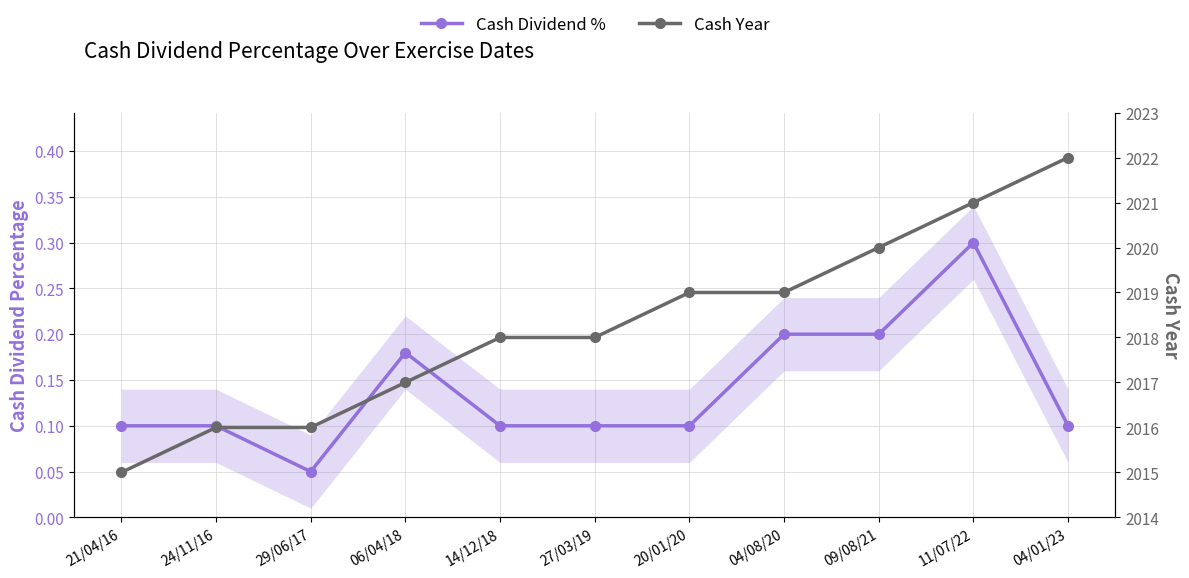

Reading left to right, extract all data points from this chart.

Cash Dividend %: 0.1	0.1	0.1	0.2	0.1	0.1	0.1	0.2	0.2	0.3	0.1
Cash Year: 2015.0	2016.0	2016.0	2017.0	2018.0	2018.0	2019.0	2019.0	2020.0	2021.0	2022.0